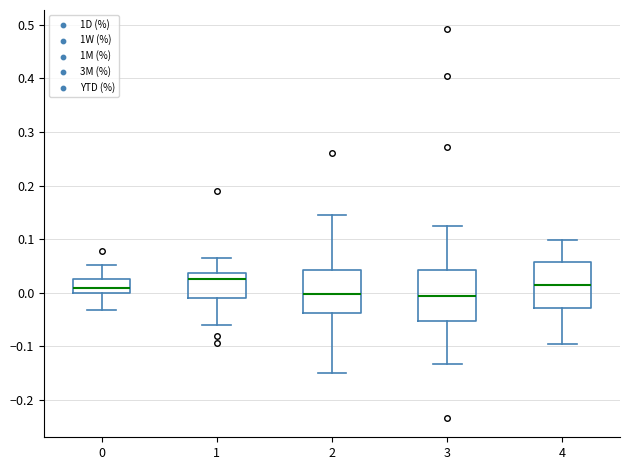

Where does the median line of the box at x = 4 sit on the y-axis? The values are not printed on the chart, so give them approximately, as read against the axis.

0.02